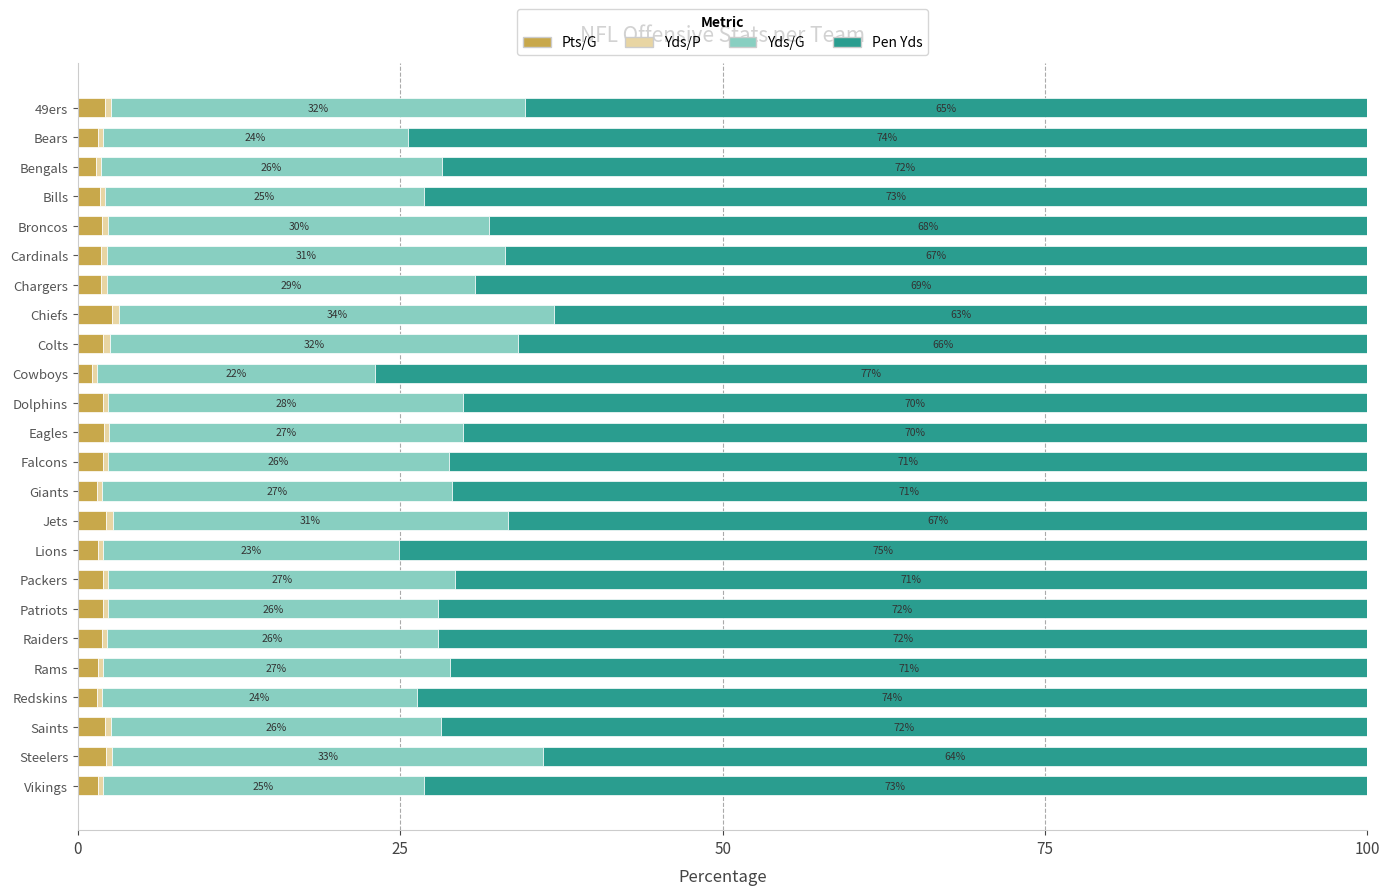

Which category has the highest value in the Pts/G series?

Chiefs